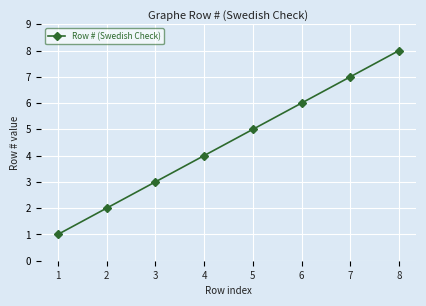

What is the value of the 4th point from the left?

4